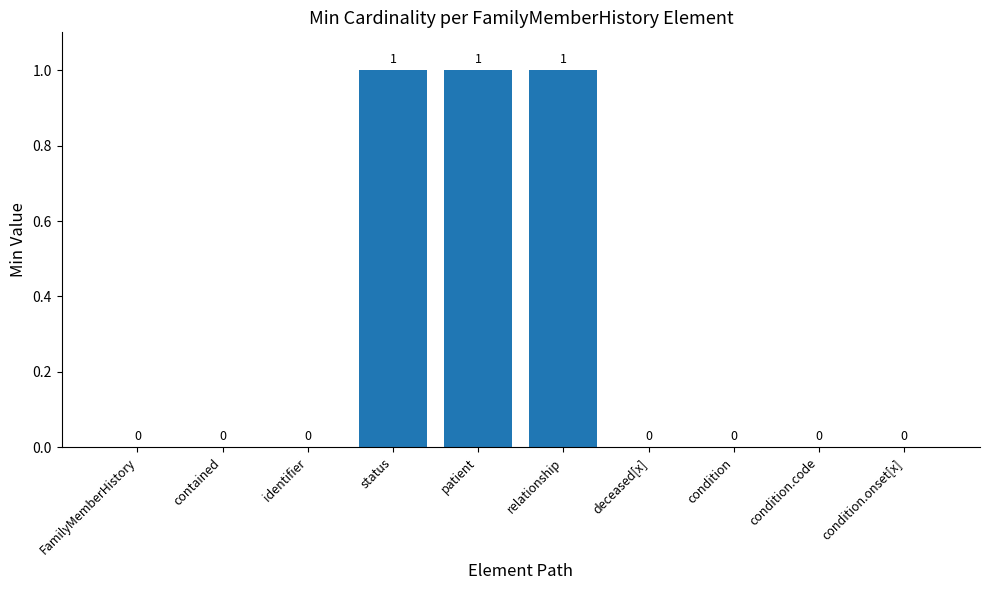

Which has a higher value, condition or relationship?

relationship